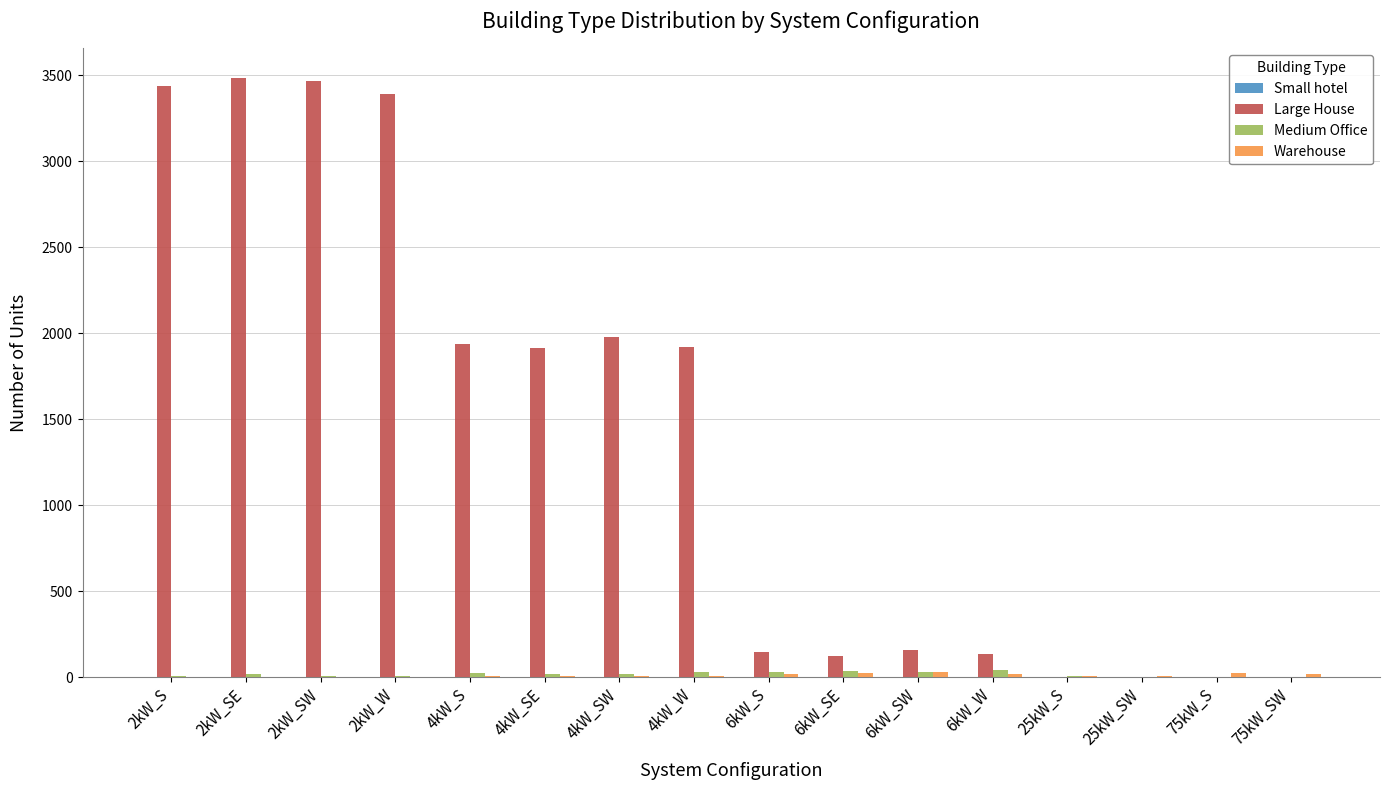

Are the bars grouped side by side (vs. stacked)?

Yes